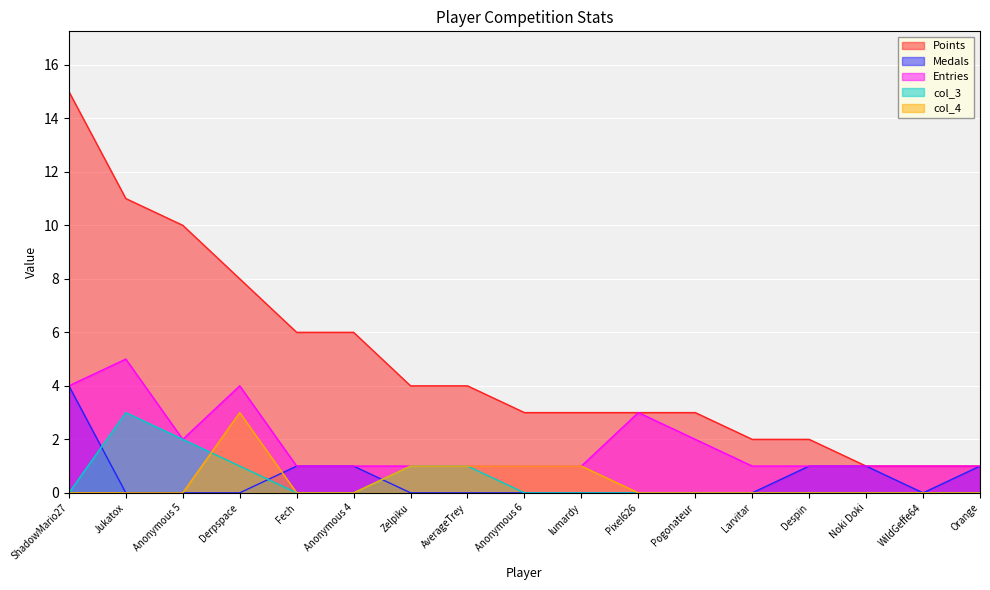

List the series in order of their peak value, lowest first.

col_3, col_4, Medals, Entries, Points